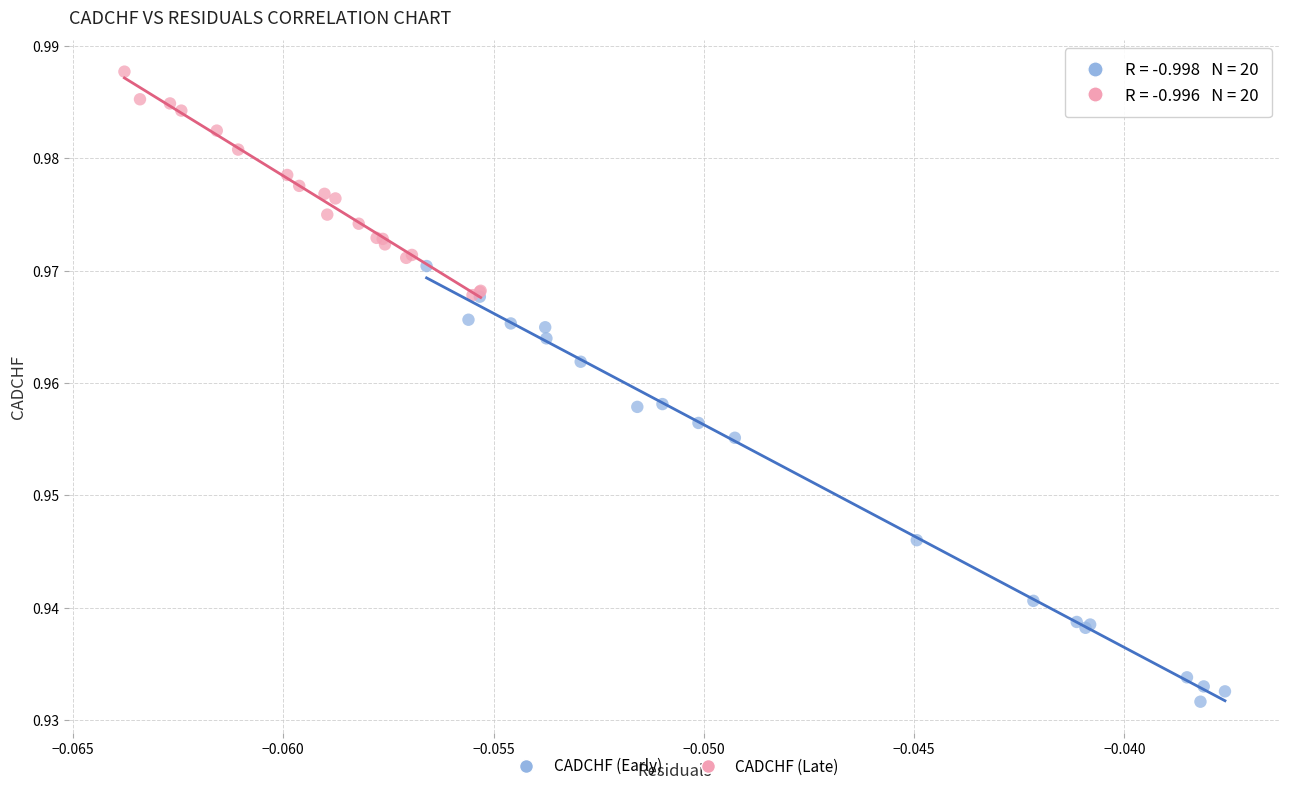

What are all the series names shown in the legend?

CADCHF (Early), CADCHF (Late)